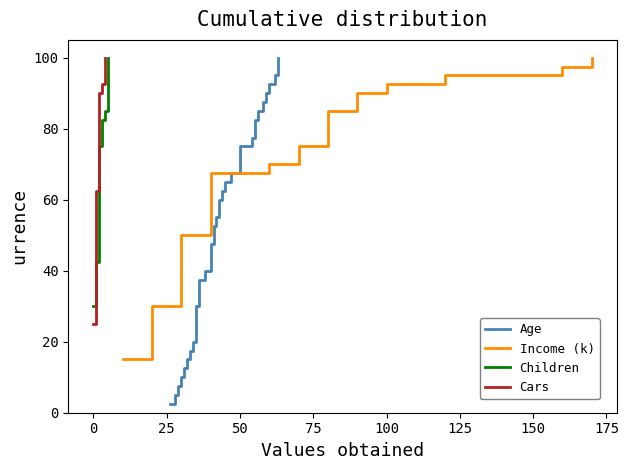

What is the maximum value for Age?

100.0